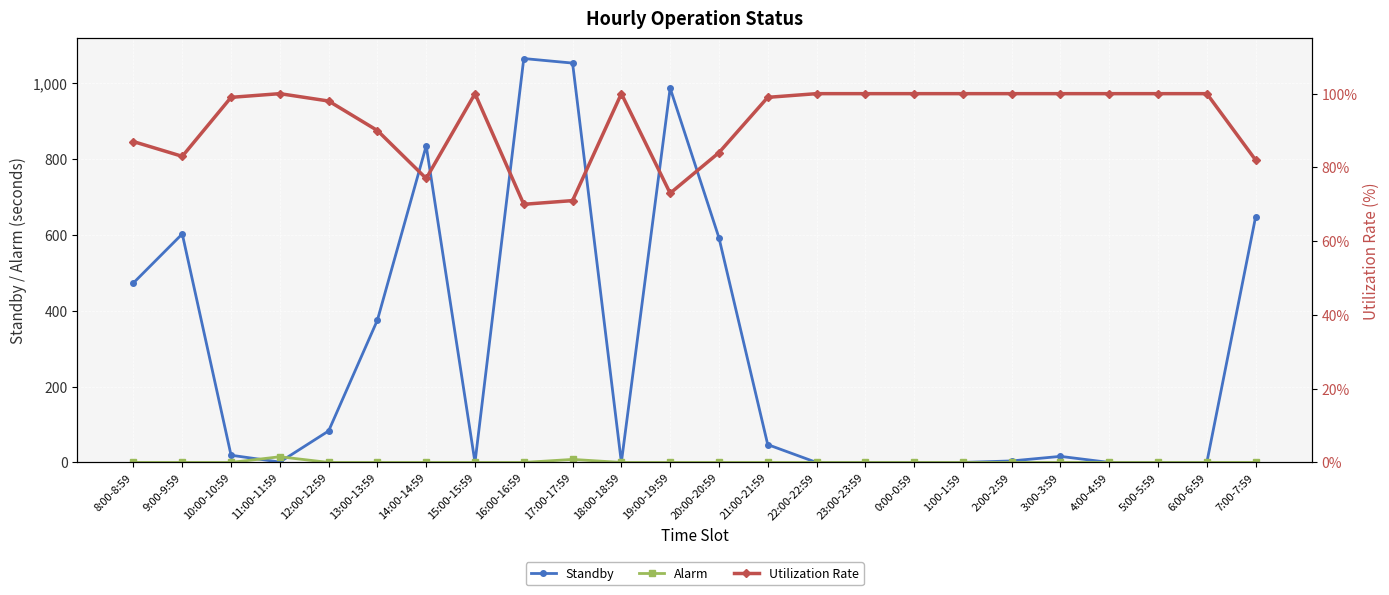

What is the sum of all Standby values?

6795